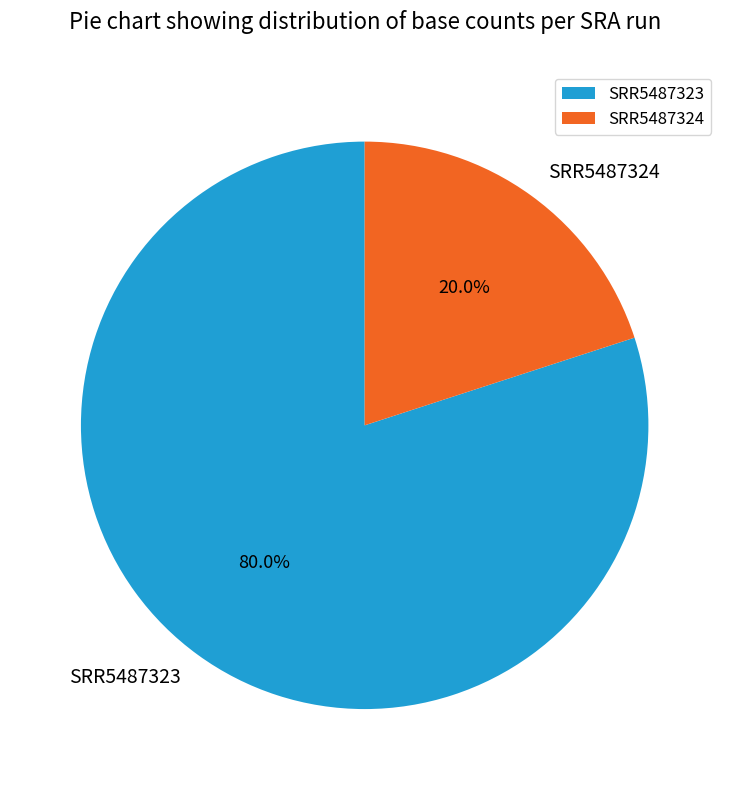

To the nearest percent, what is the average slice percentage?

50%